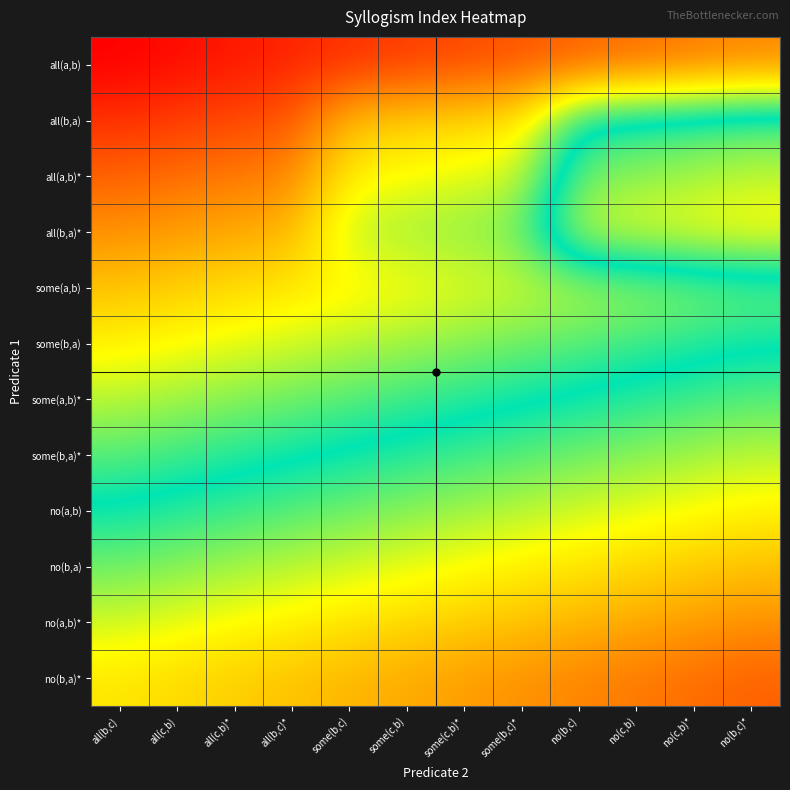

At how many categories does at least one series exceed 44?

12